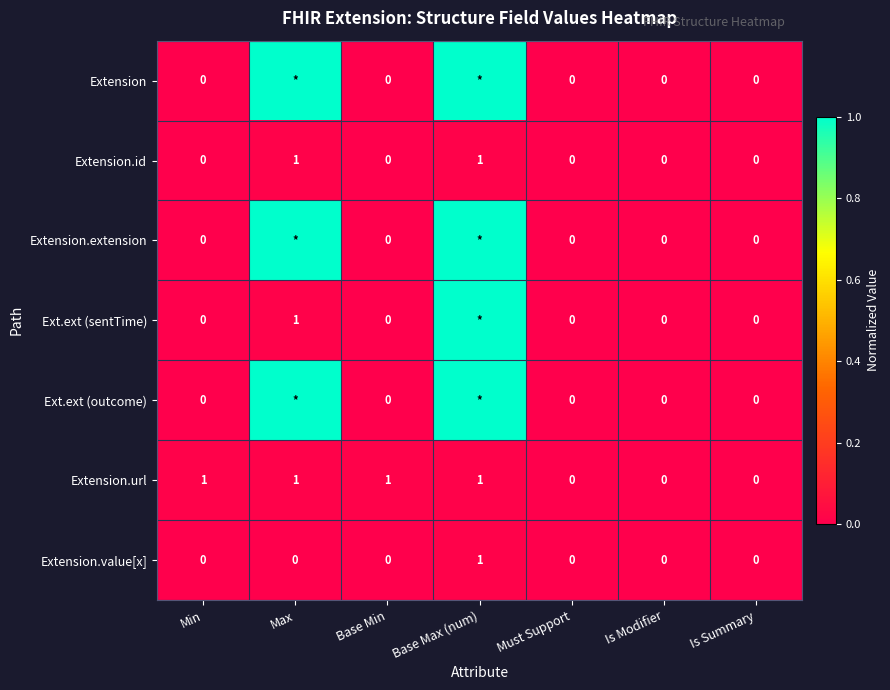

The Extension.value[x] series shows 0 at Max. True or false?

True